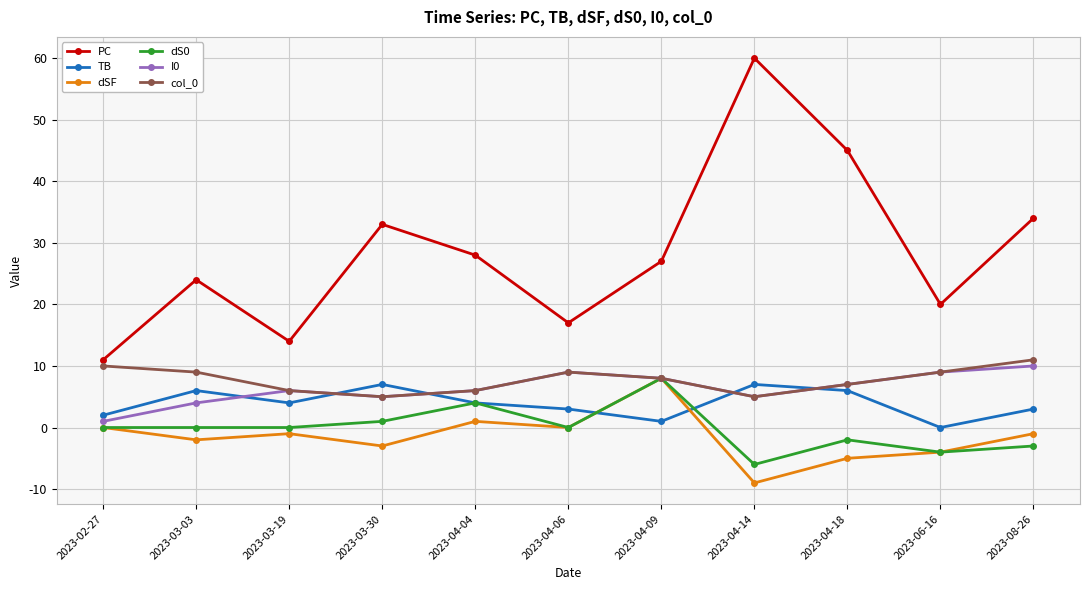

At which category does I0 reach its first local valley?

2023-03-30